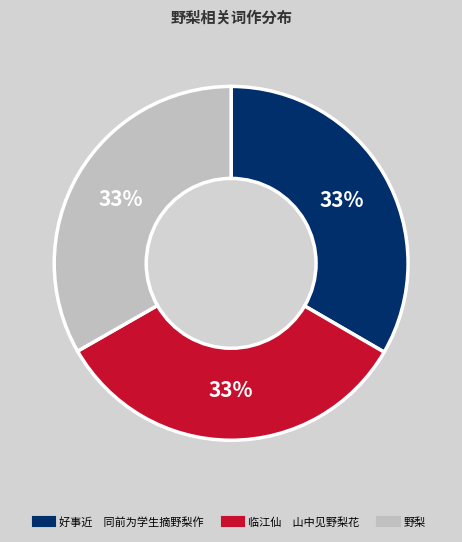

How many slices are in this pie chart?

3